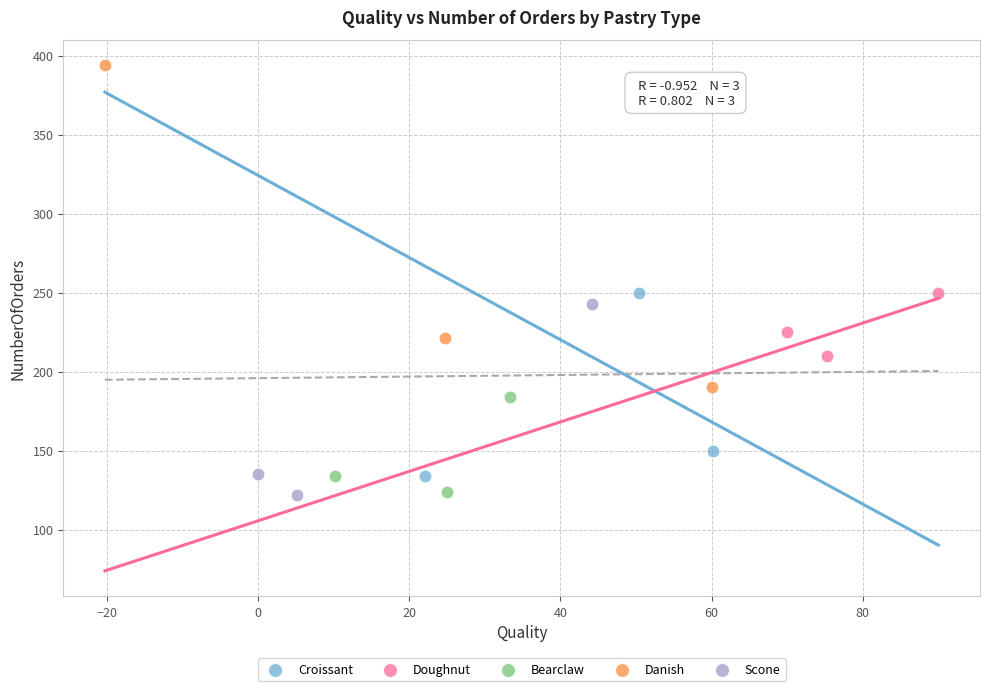

Which series contains the highest Y value?

Danish